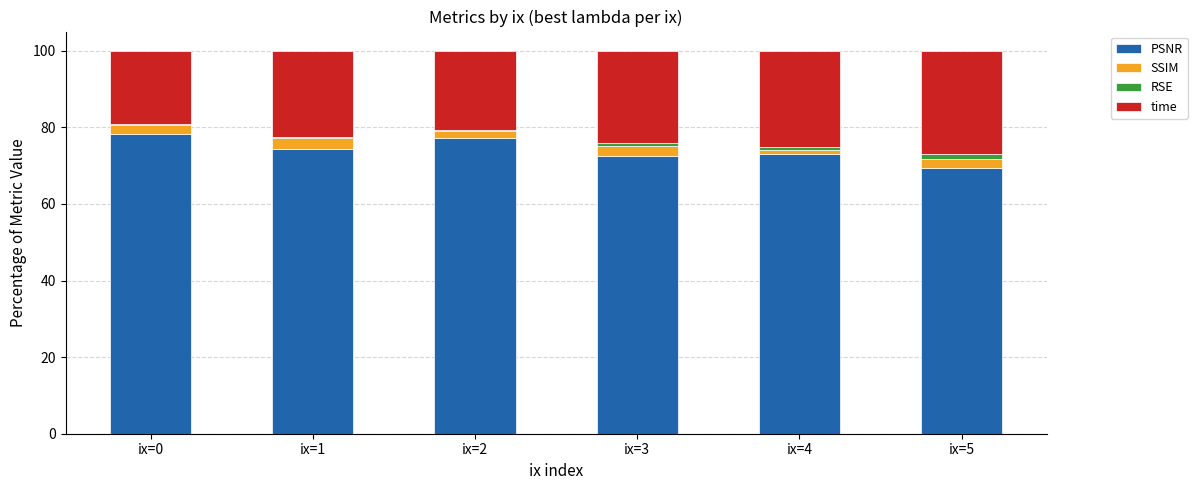

Reading right to left, what are the values for PSNR?

ix=5=69.5	ix=4=73.1	ix=3=72.5	ix=2=77.1	ix=1=74.5	ix=0=78.1